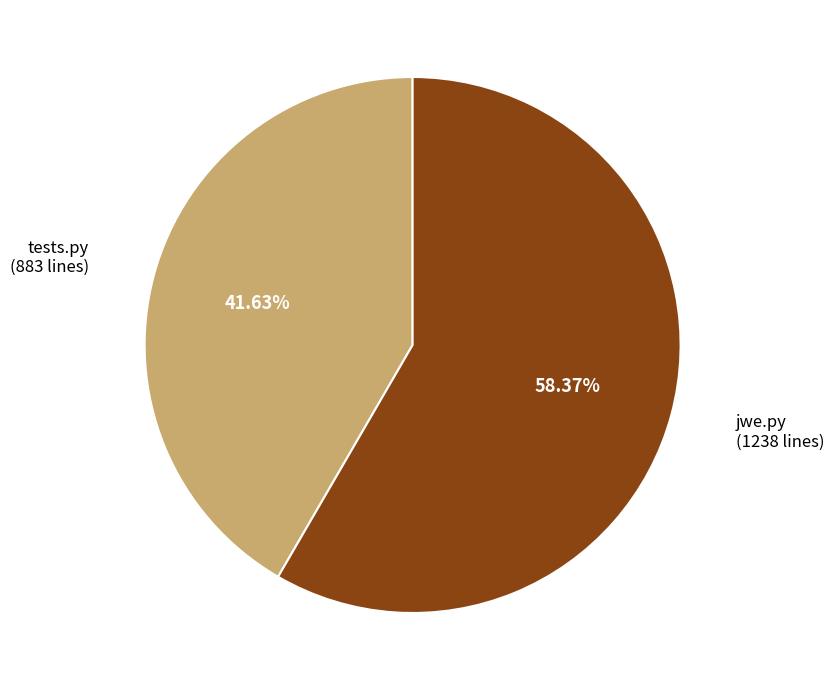

Does any single category account for the majority?

Yes